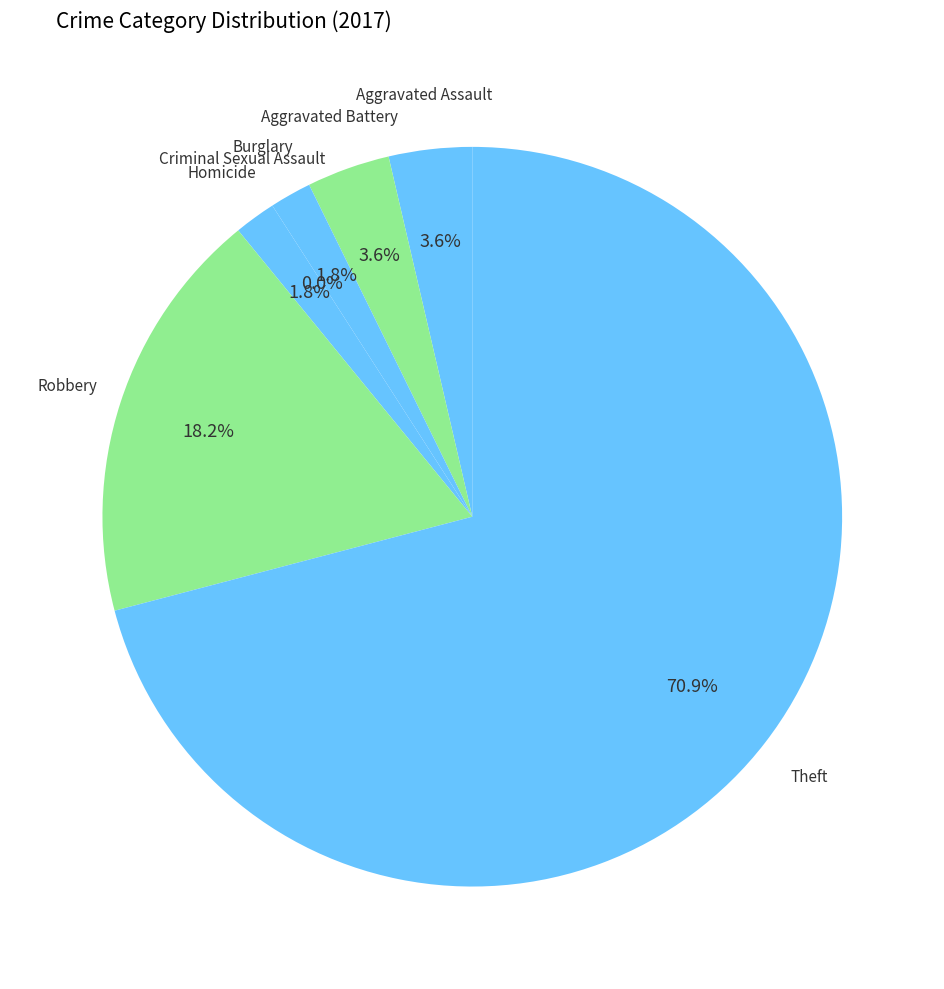

What is the smallest slice in the pie chart?

Criminal Sexual Assault